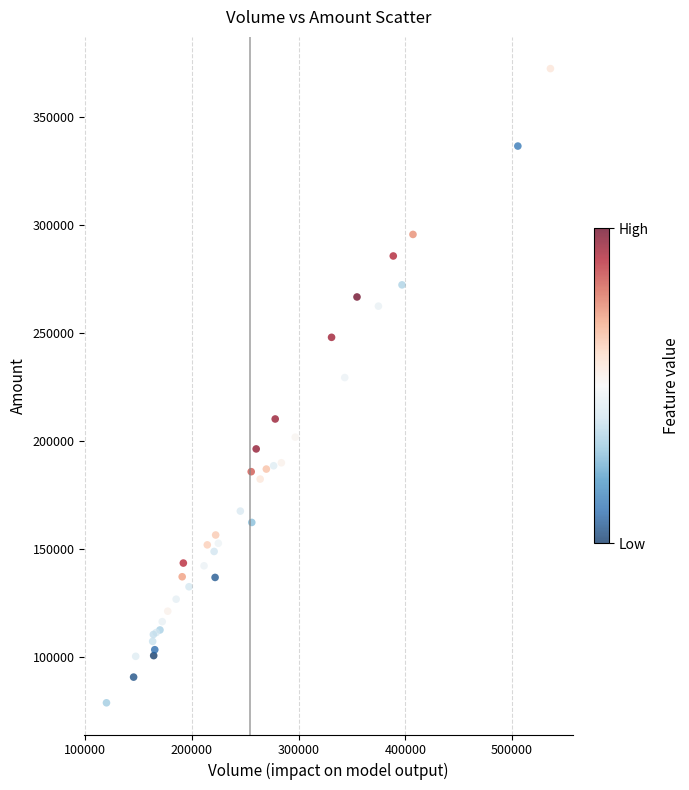

What Y value in the scatter plot is closest to 225766?

229536.0